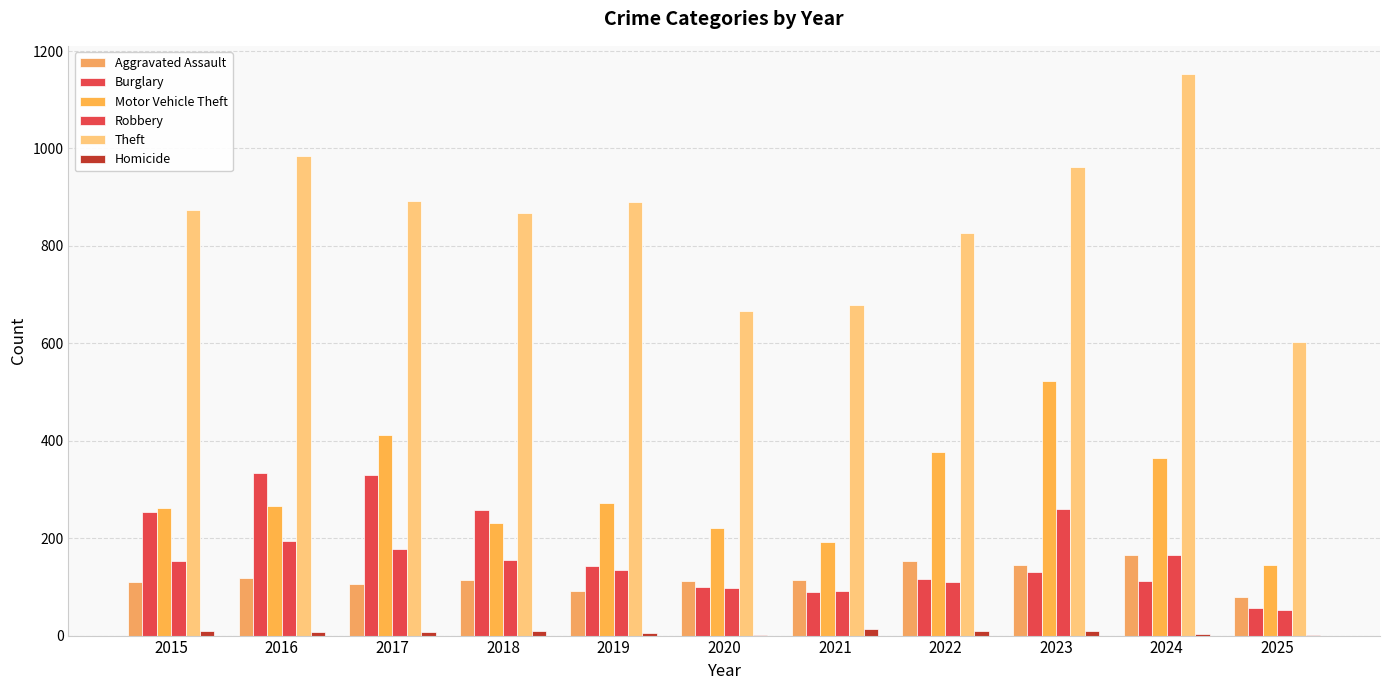

True or false: Burglary has a value of 44 at 2024.

False